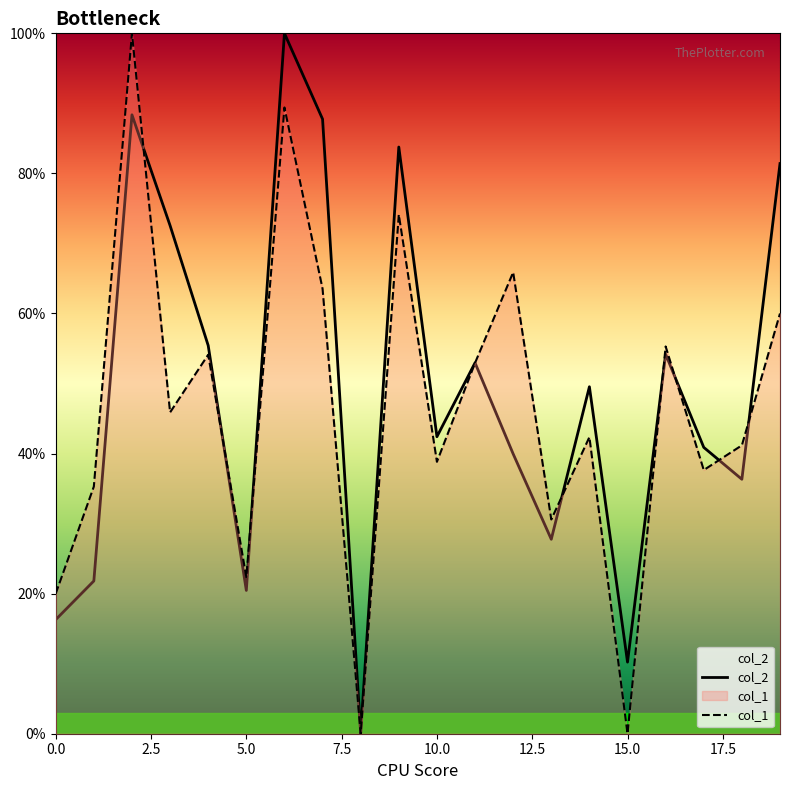

Reading right to left, what are all the values shown in this chart?

col_2: 81.4	36.3	40.9	54.2	10.2	49.5	27.8	40.0	53.0	42.4	83.8	0.0	87.8	100.0	20.5	55.4	72.6	88.4	21.8	16.3
col_1: 60.0	41.2	37.6	55.3	0.0	42.4	30.6	65.9	52.9	38.8	74.1	0.0	63.5	89.4	22.4	54.1	45.9	100.0	35.3	20.0